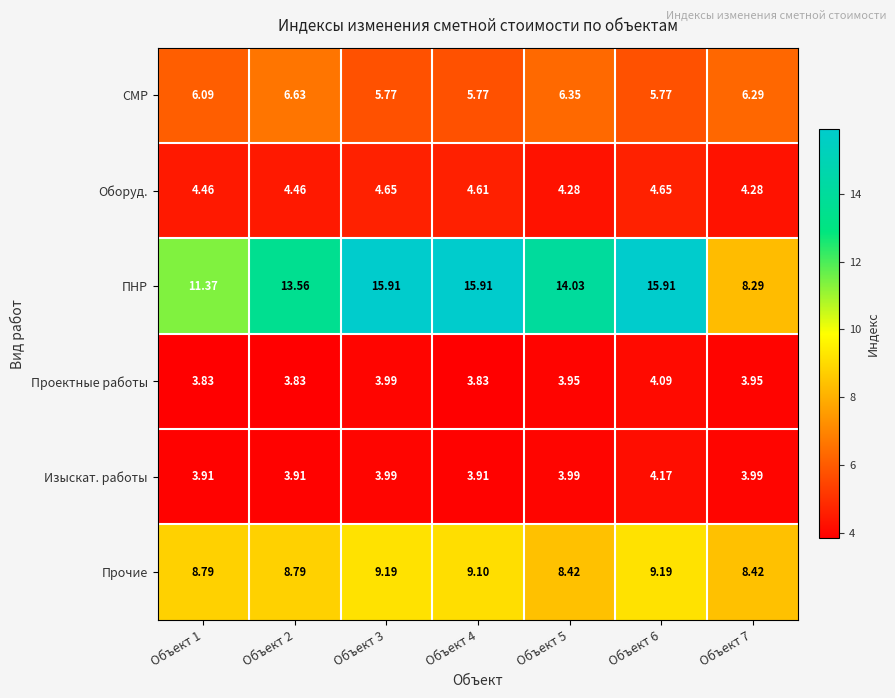

At which category is the sum across all series the highest?

Объект 6